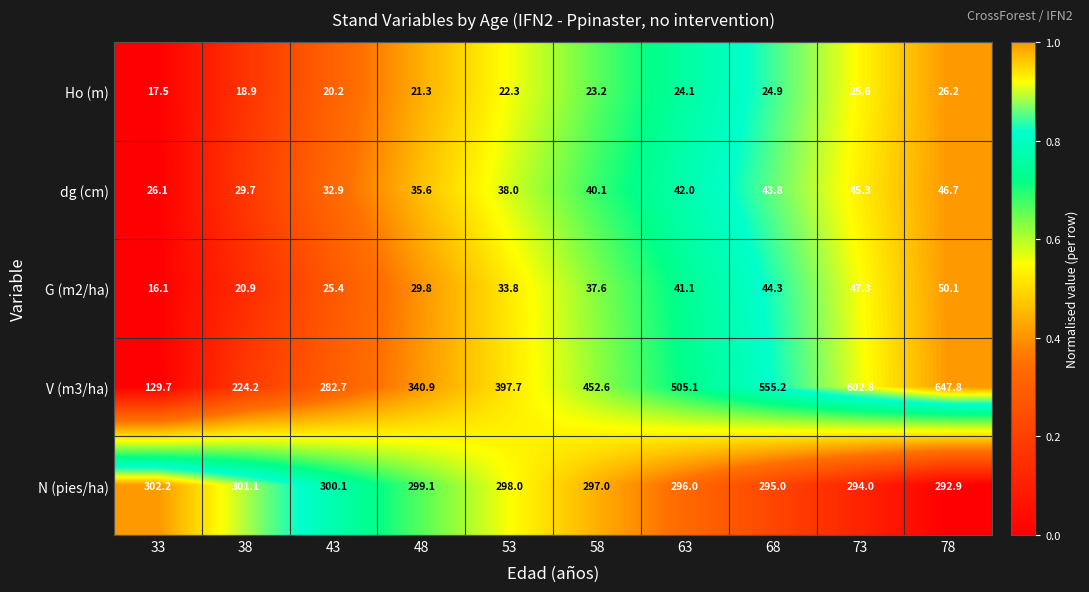

Which series has the widest spread of values?

V (m3/ha)